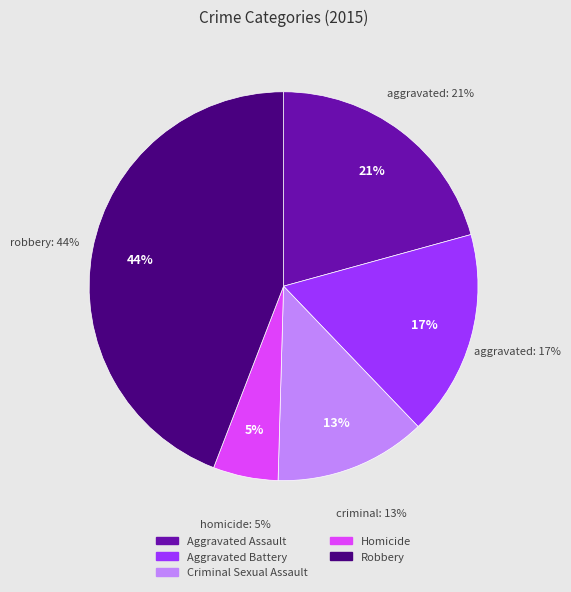

To the nearest percent, what percentage of the pie is Homicide?

5%